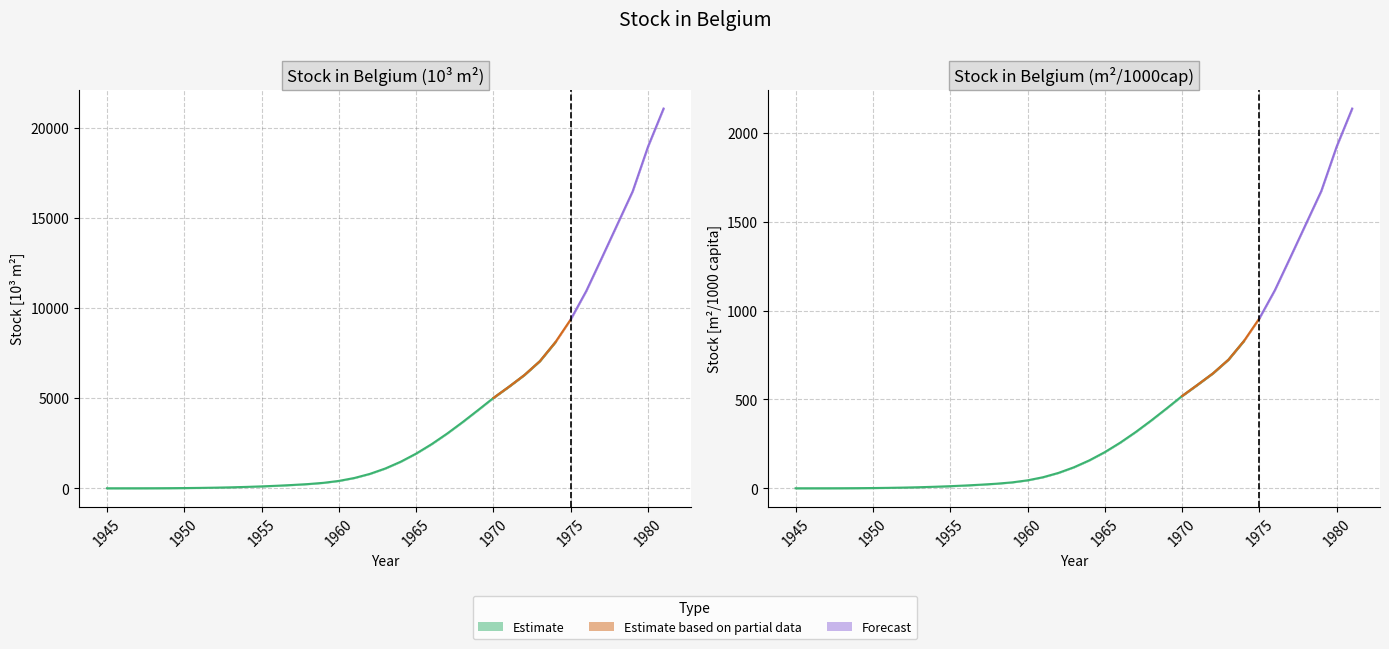

What is the value of the mean (m²/1000cap) point at the 29th from the left?

724.7